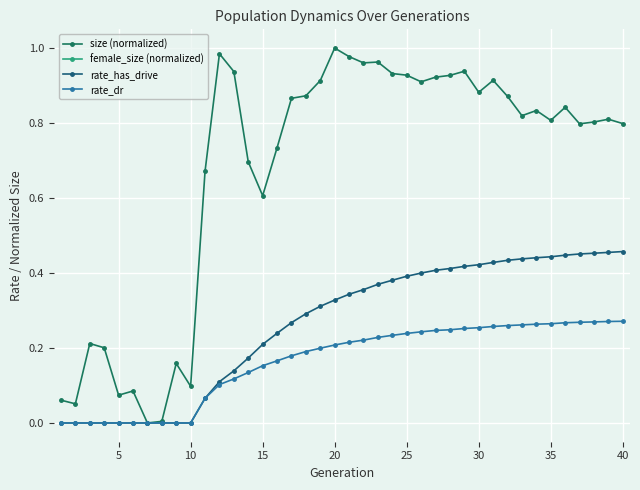

True or false: rate_dr has a value of 0.1 at 17.

False